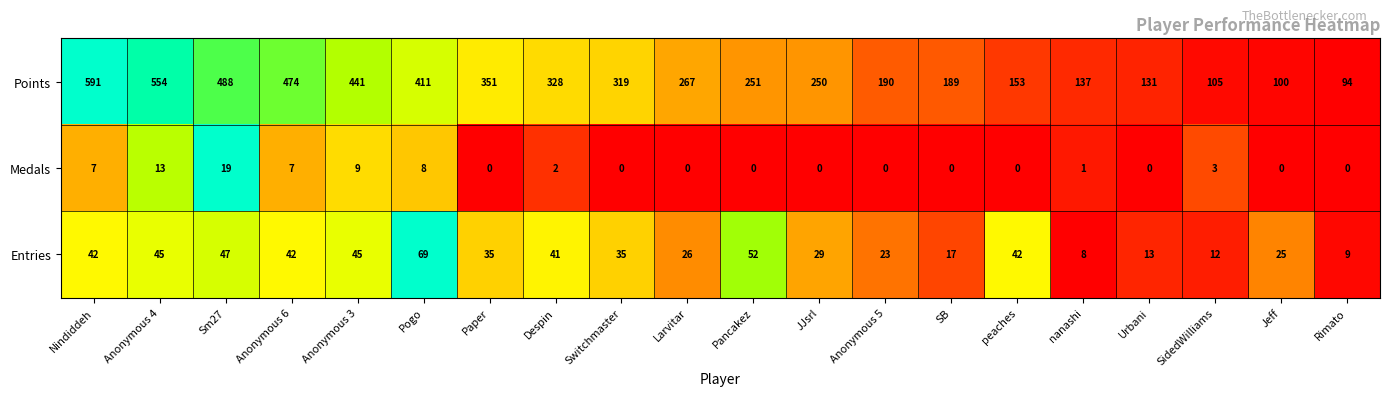

Between Switchmaster and SidedWilliams, which series saw the biggest shift?

Points